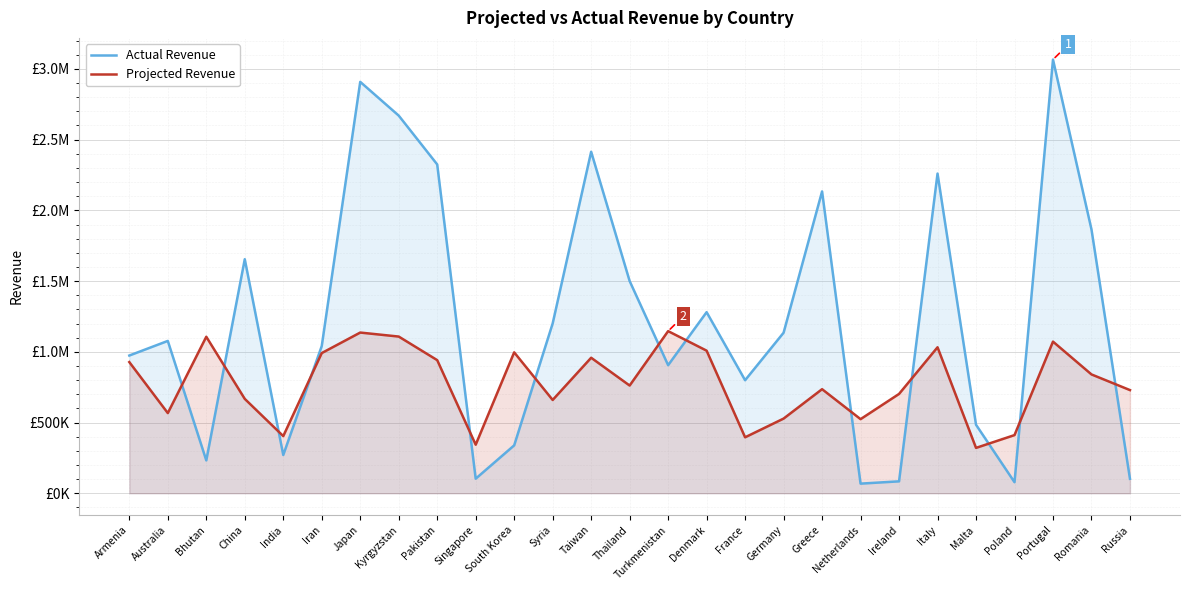

How many data points in Projected Revenue are above 761544?

13